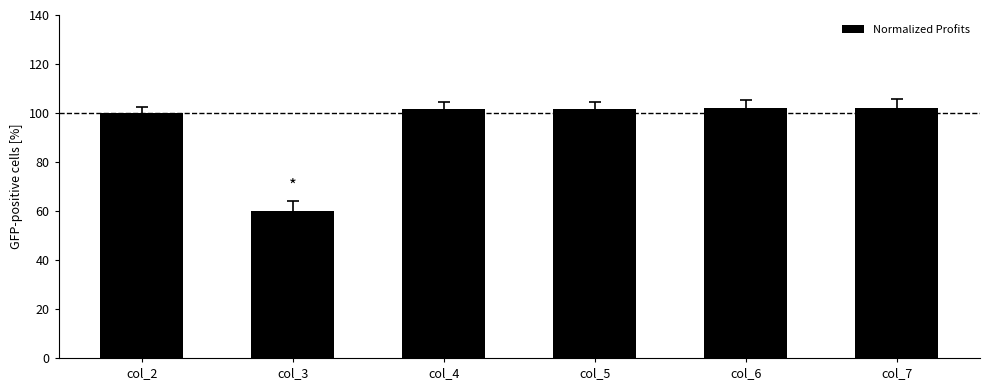

The value at col_2 is 29.3. True or false?

False